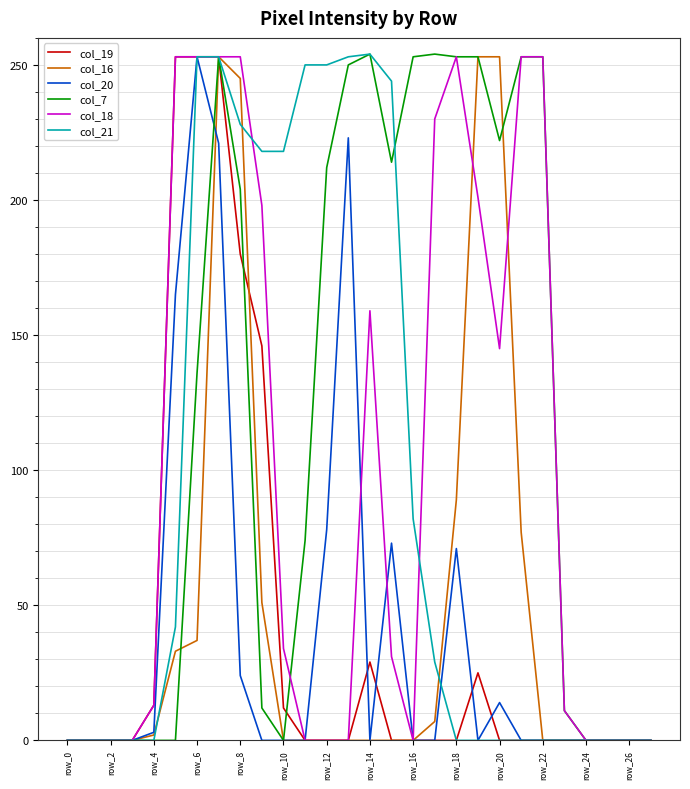

What is the highest value of the col_18 series?

253